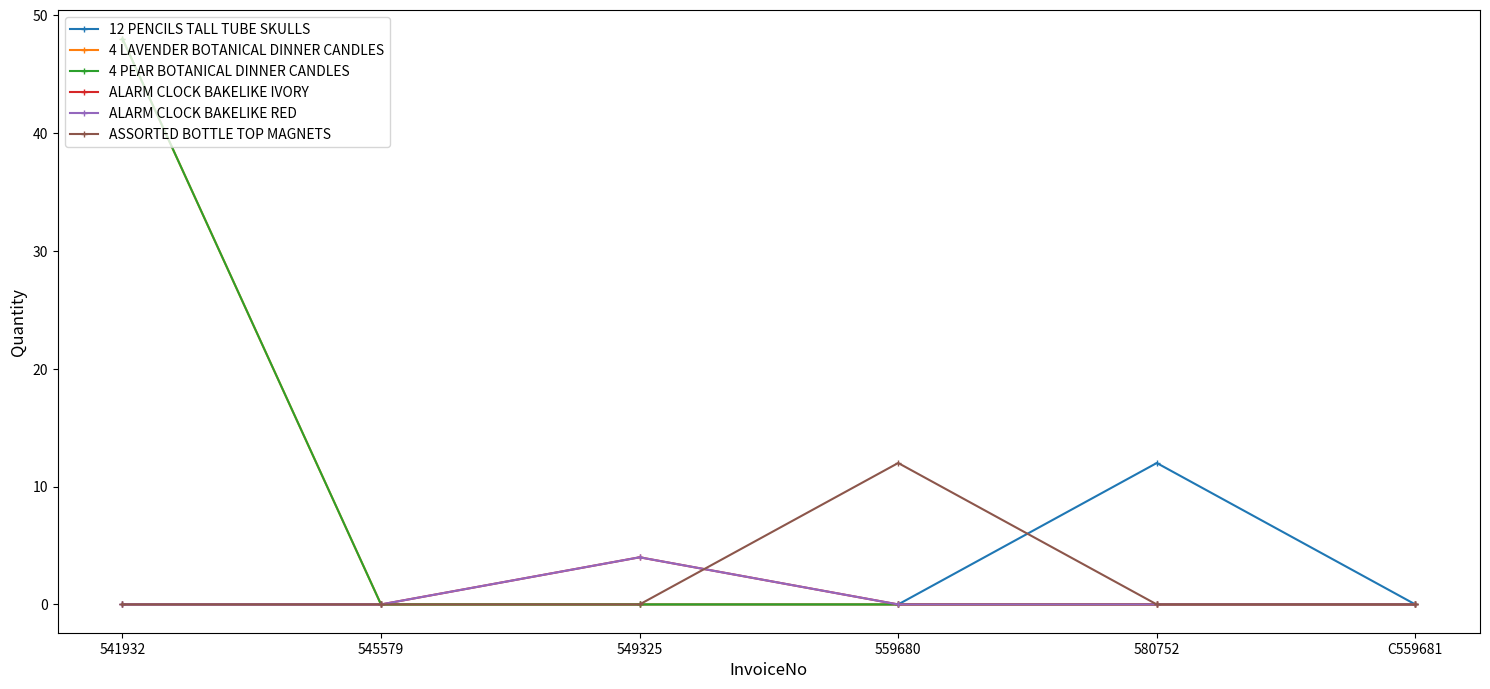

Does the chart have visible grid lines?

No